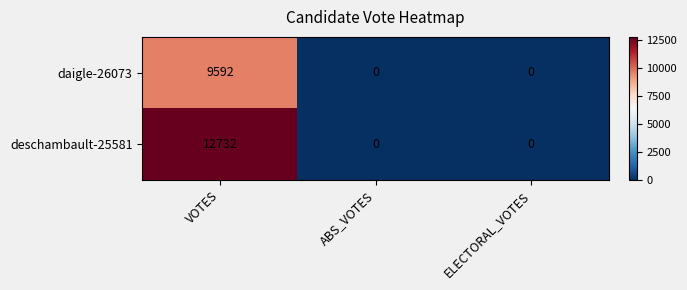

What is the difference between the maximum and second lowest values in the deschambault-25581 series?

12732